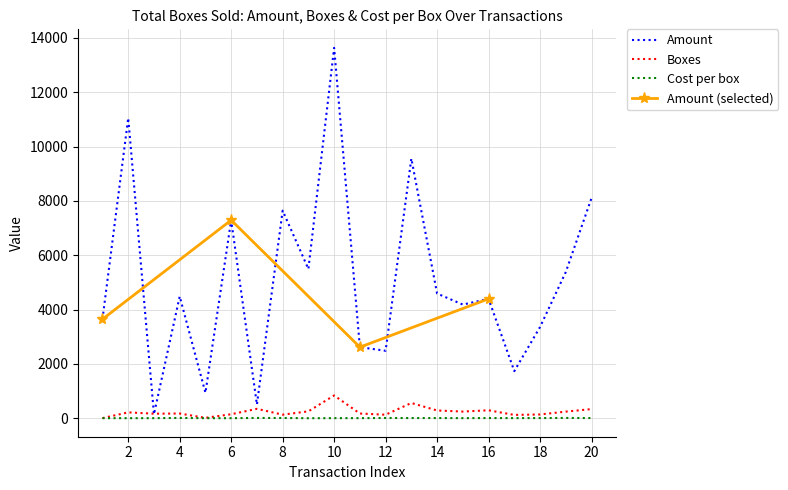

How many data points in Amount are above 4487?

9